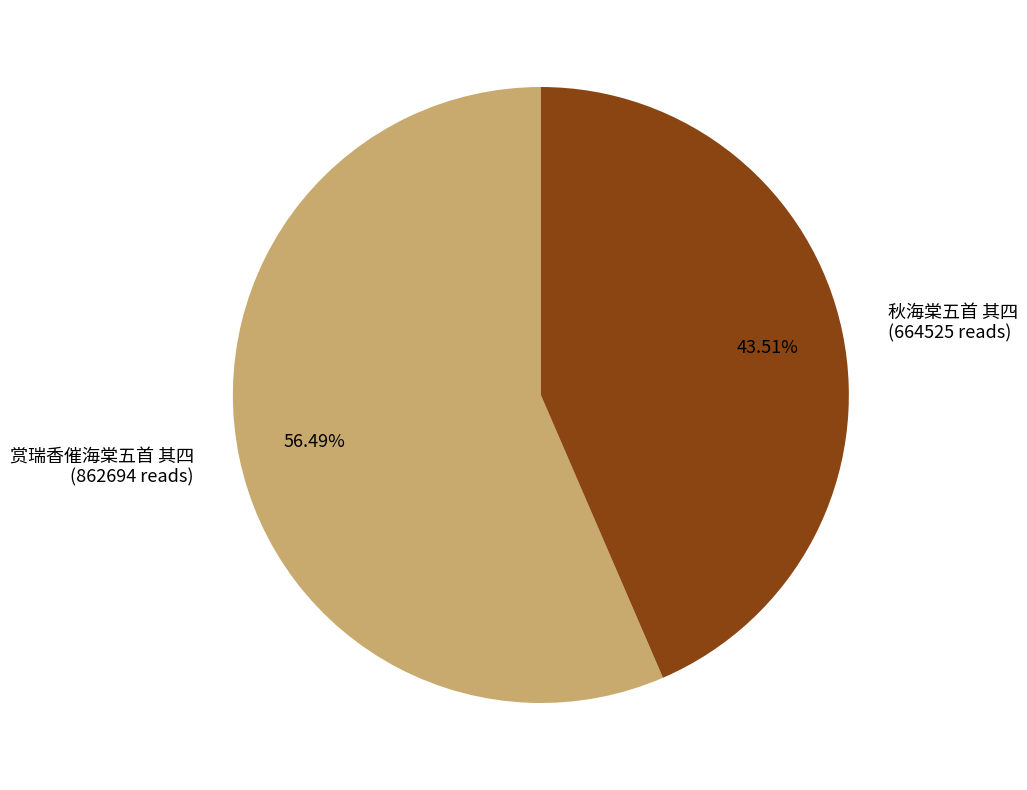

Approximately how many times larger is the value at 赏瑞香催海棠五首 其四 compared to 秋海棠五首 其四?

1.3